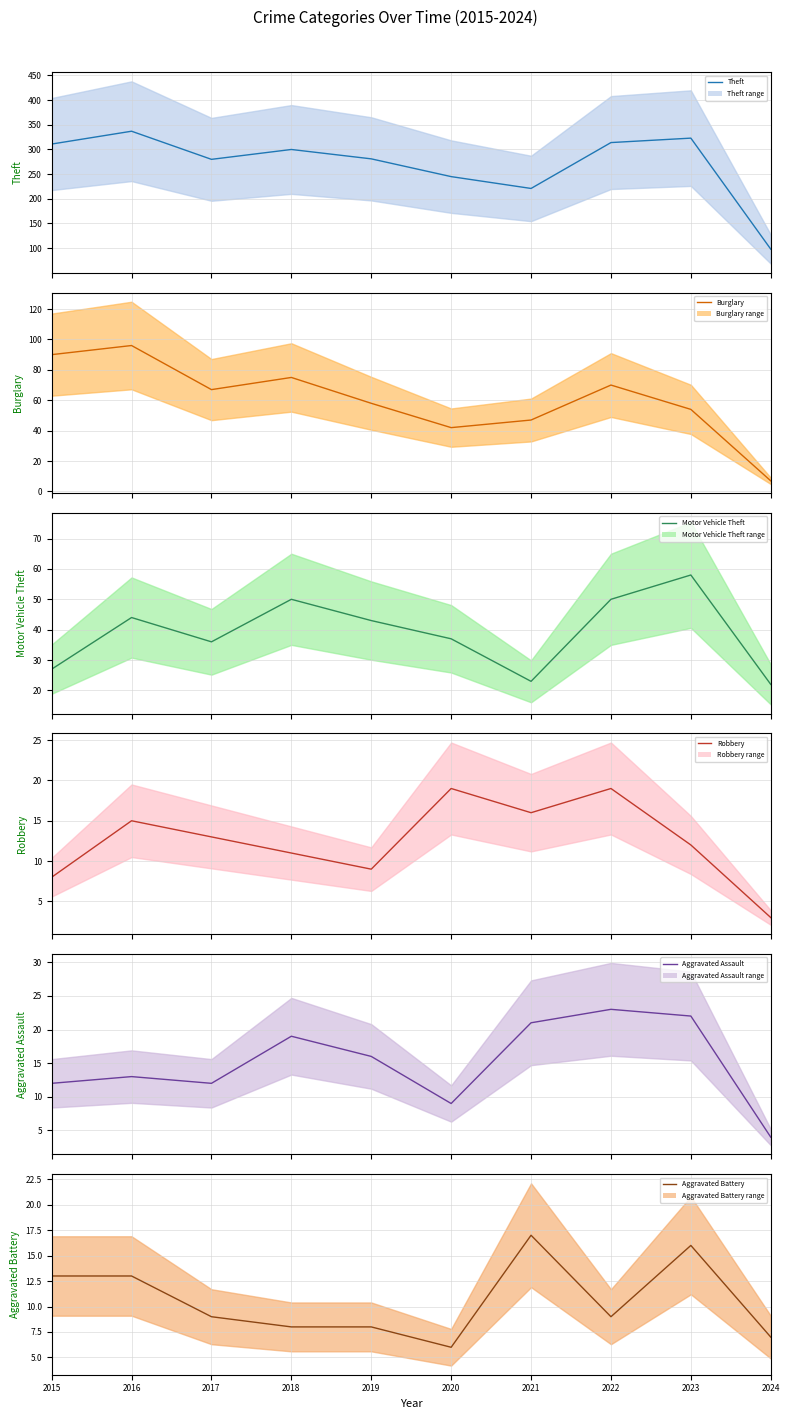

True or false: Burglary and Motor Vehicle Theft intersect in this chart.

True